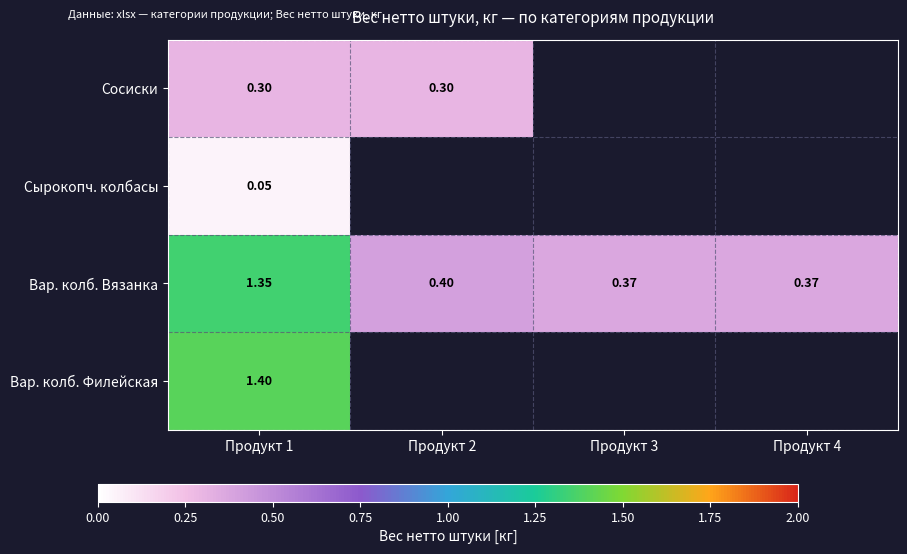

What is the total value across all series at Продукт 1?

3.1